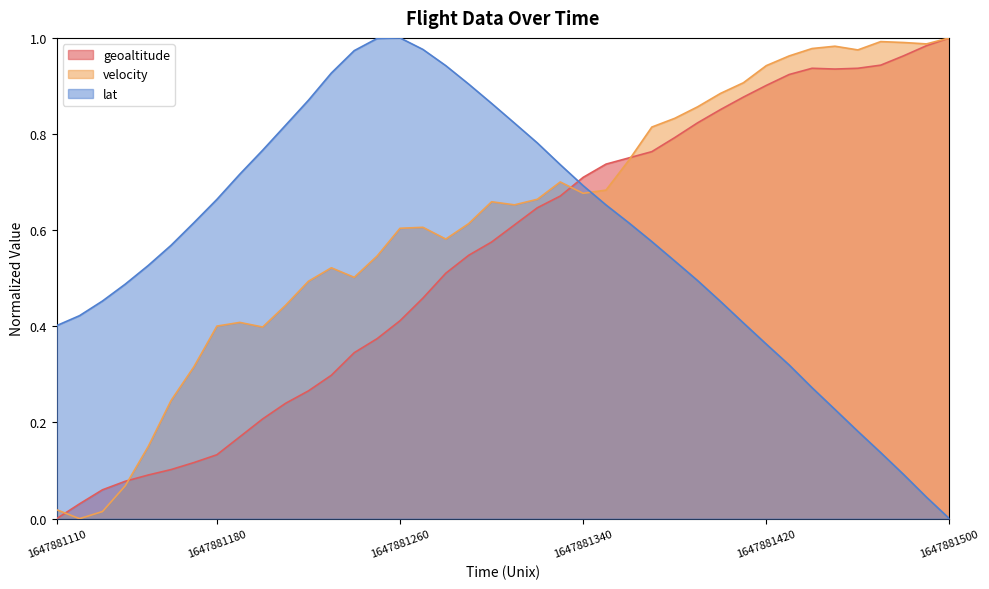

List the series in order of their overall mean, highest first.

velocity, lat, geoaltitude